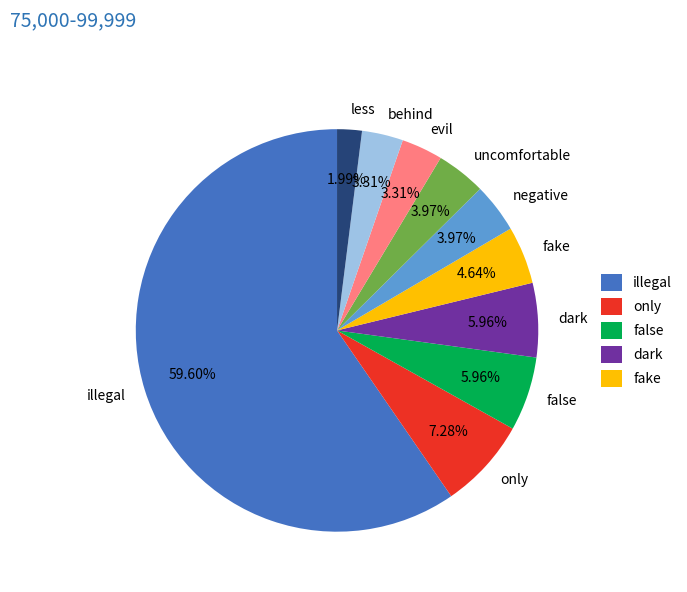

What percentage is the only slice, to the nearest percent?

7%